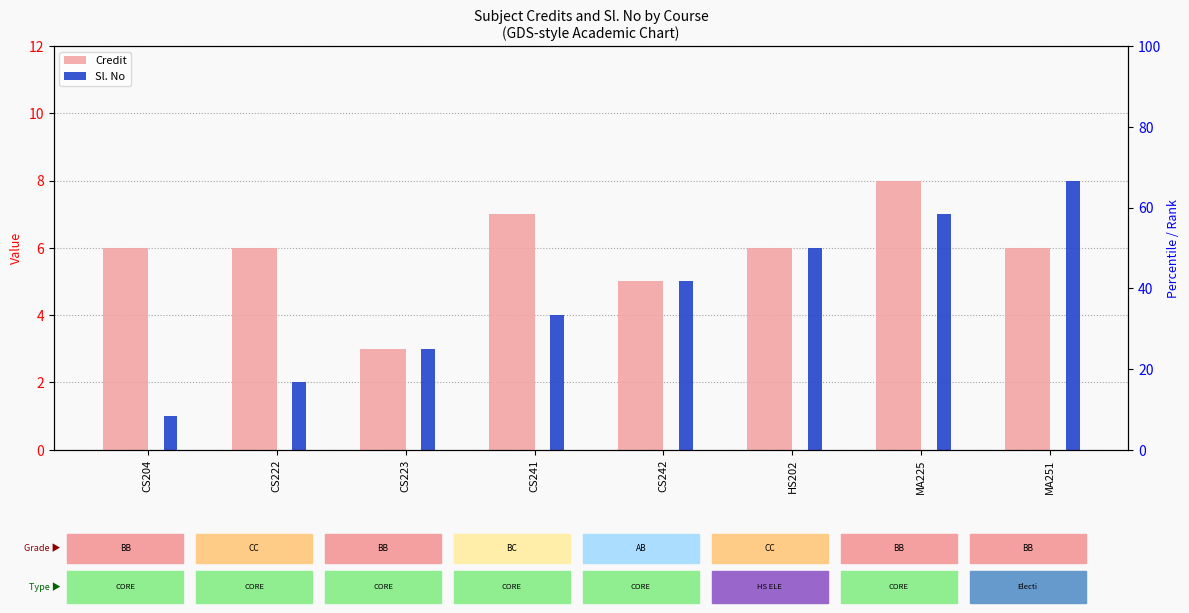

What is the difference between the Sl. No values at CS223 and MA251?

5